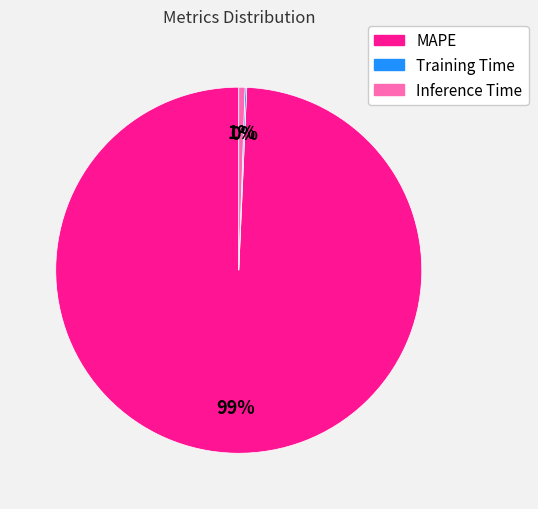

True or false: MAPE accounts for 99% of the total.

True